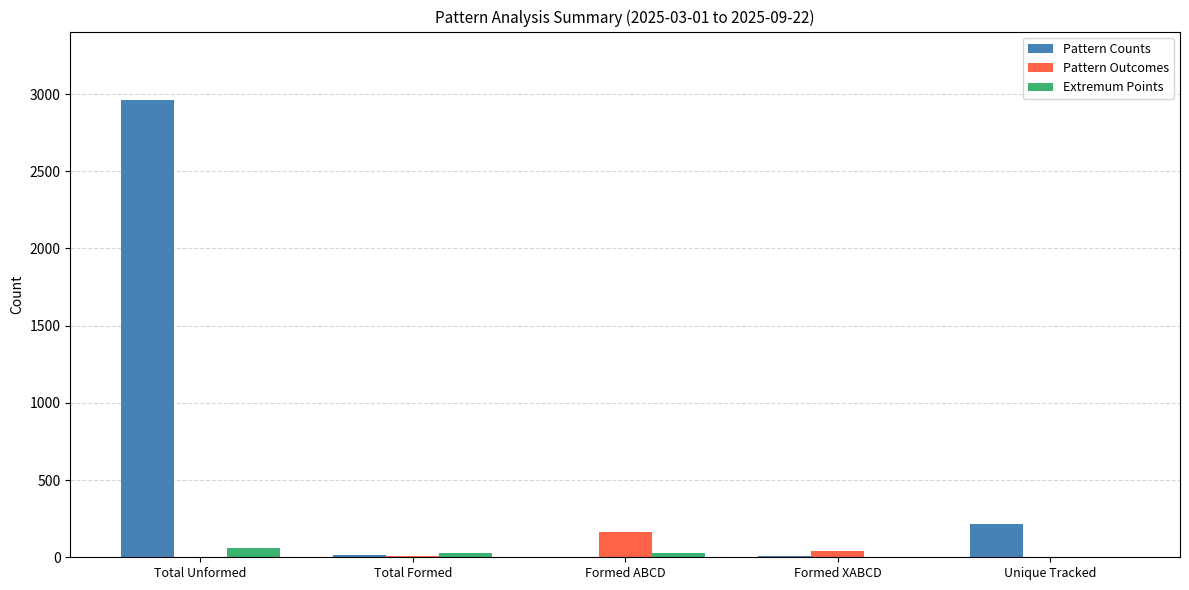

Which series has the largest total across all categories?

Pattern Counts